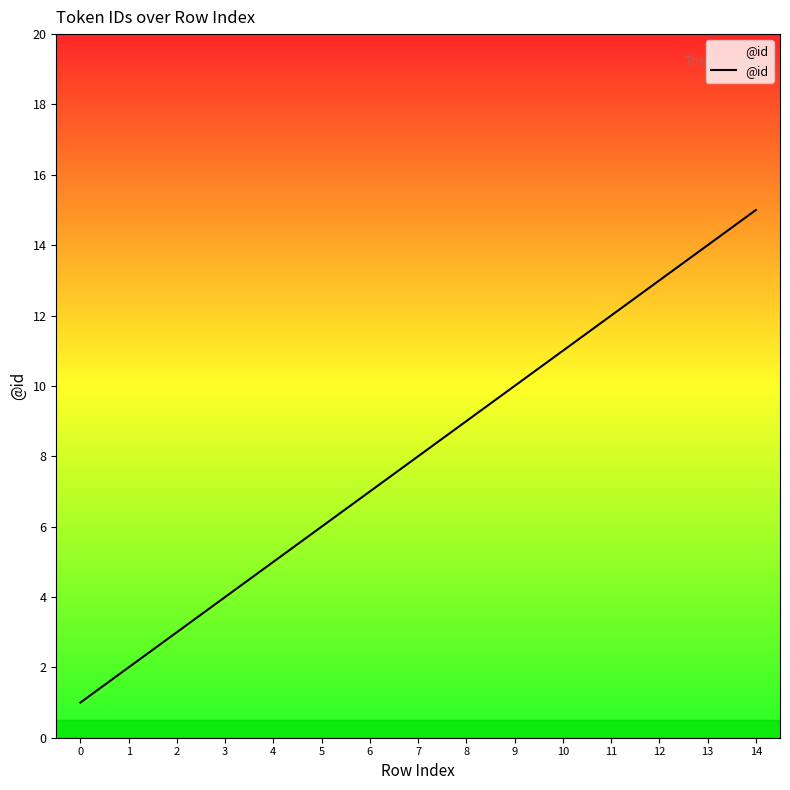

The chart shows a value of 8 at 4. True or false?

False